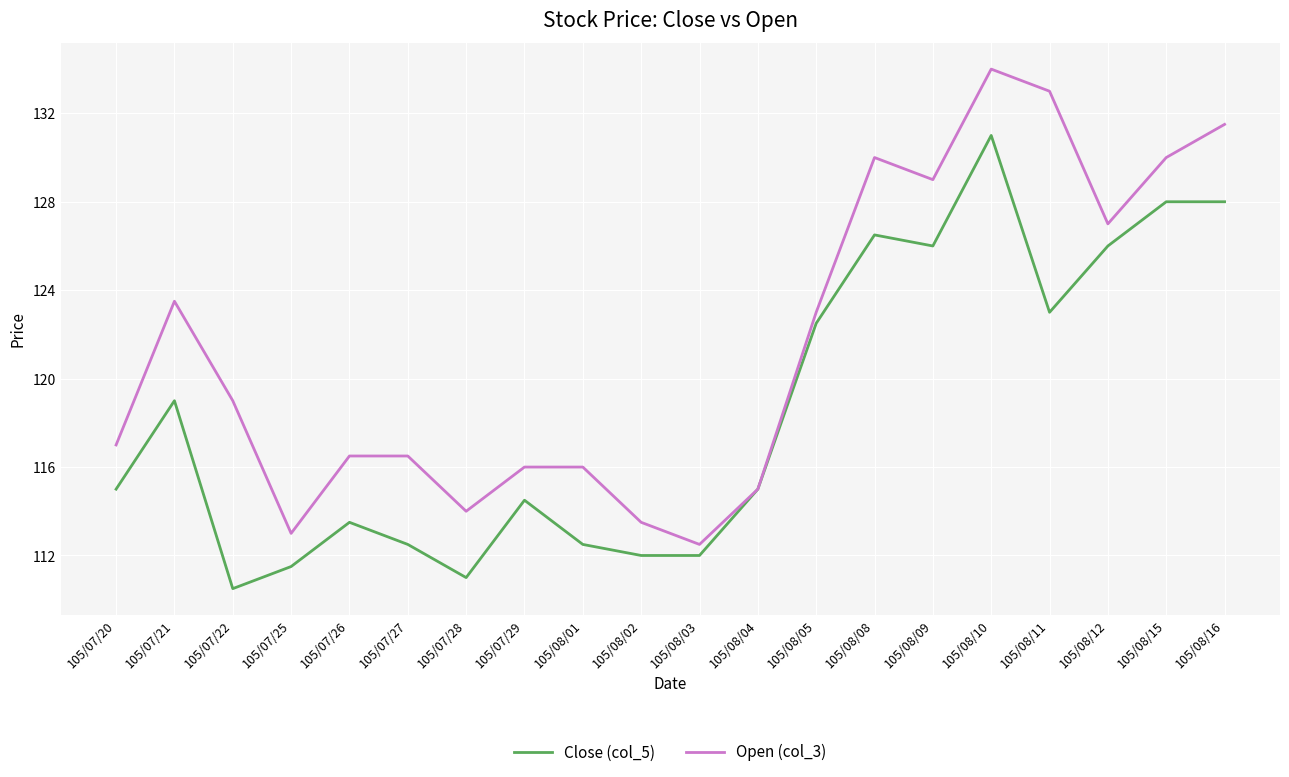

What position from the left is 105/07/20?

1